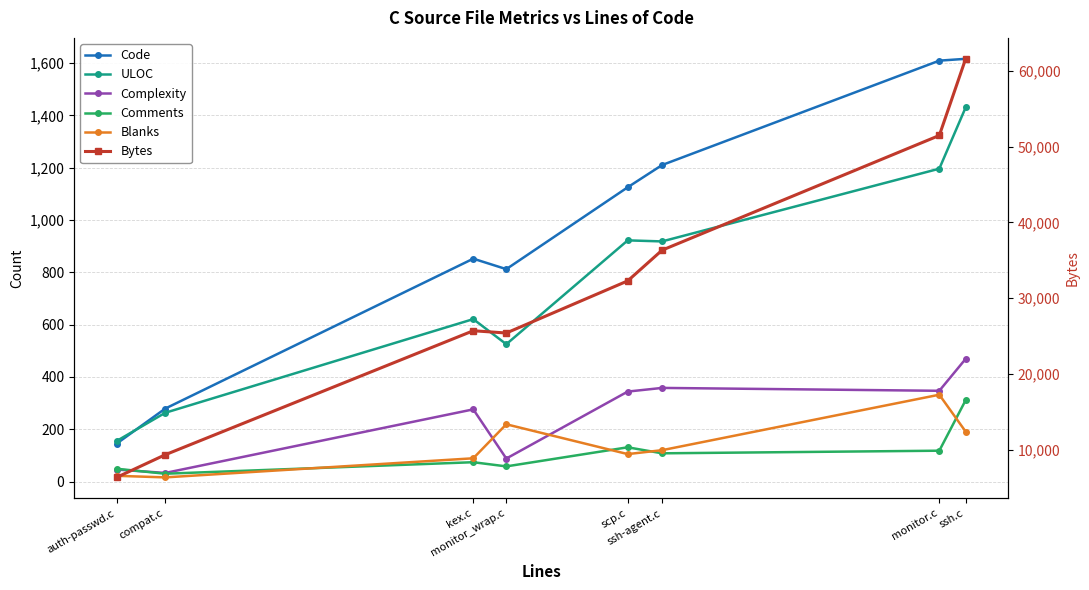

True or false: Blanks and ULOC intersect in this chart.

False